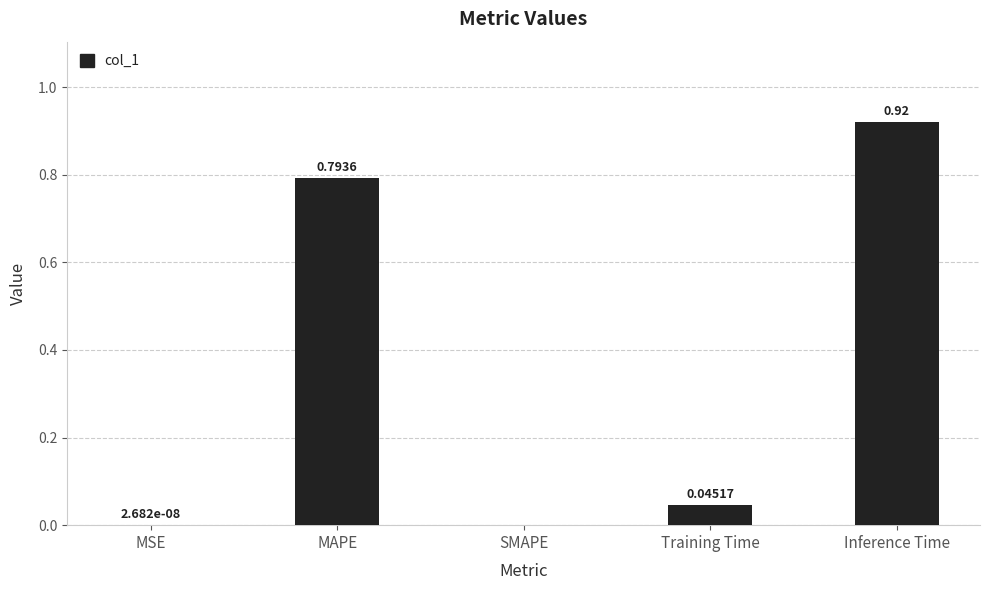

Which has a higher value, MSE or MAPE?

MAPE